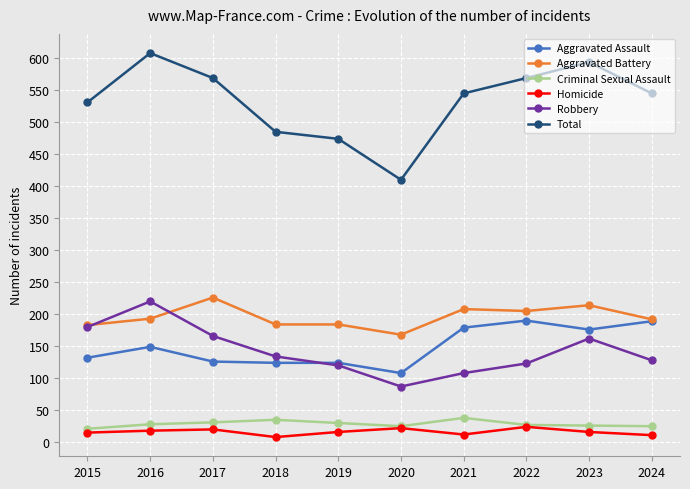

The value of Criminal Sexual Assault at 2017 is 31. True or false?

True